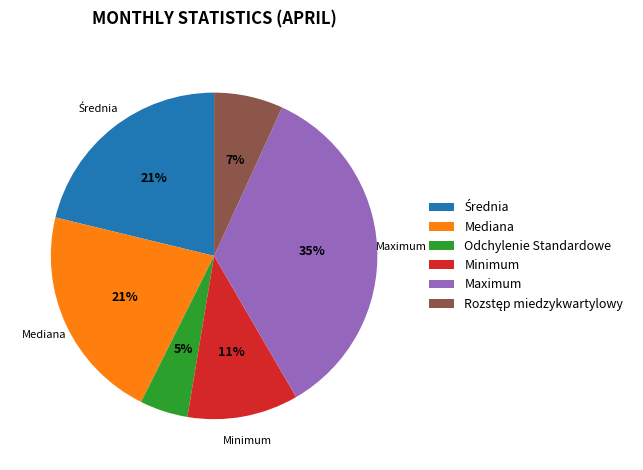

To the nearest percent, what is the average slice percentage?

17%